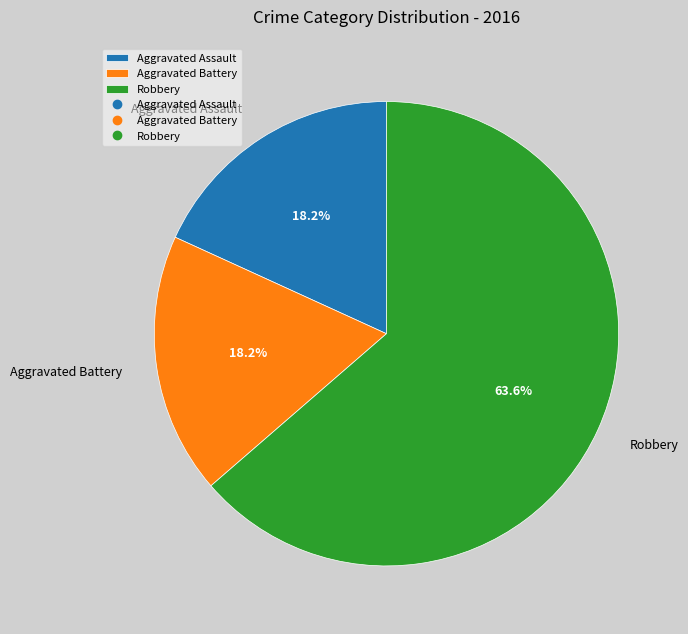

Between Robbery and Aggravated Assault, which is larger?

Robbery